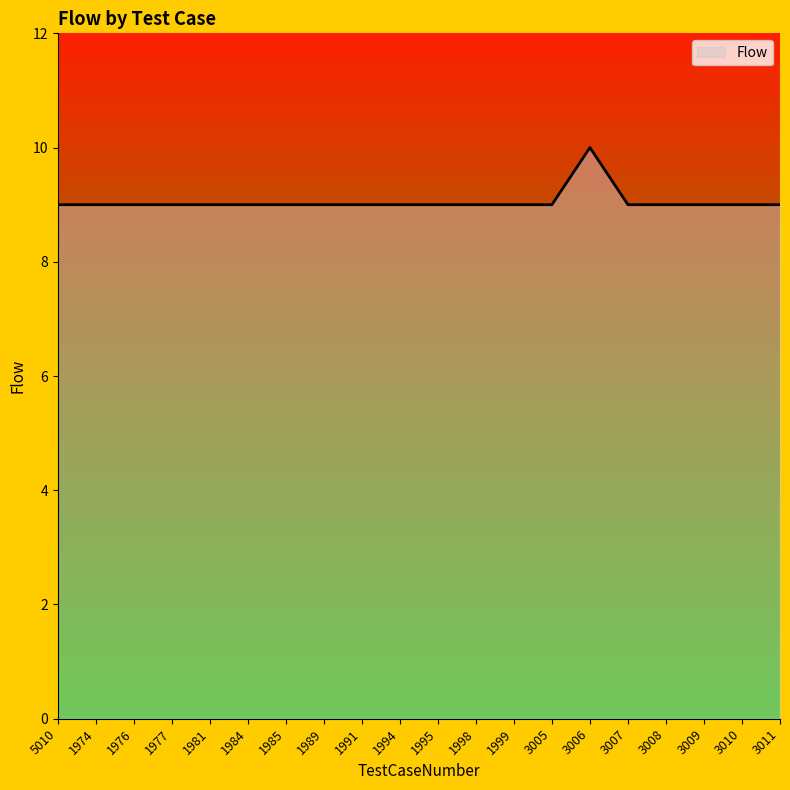

How many categories are shown in the chart?

20